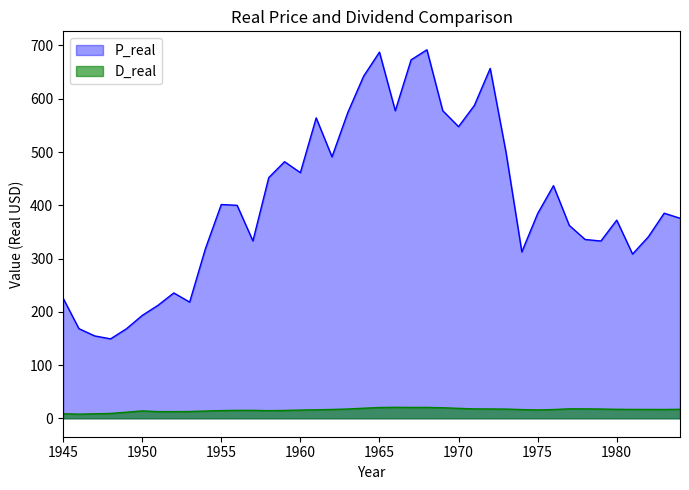

True or false: P_real and D_real intersect in this chart.

False